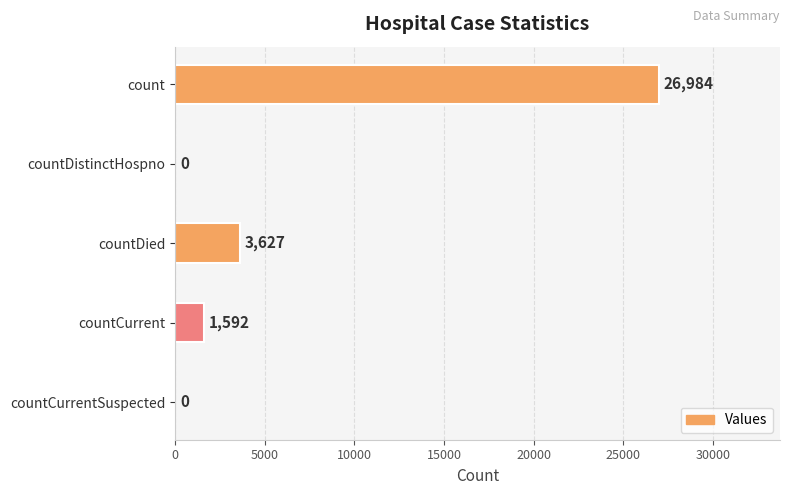

How many distinct data groups are displayed?

1